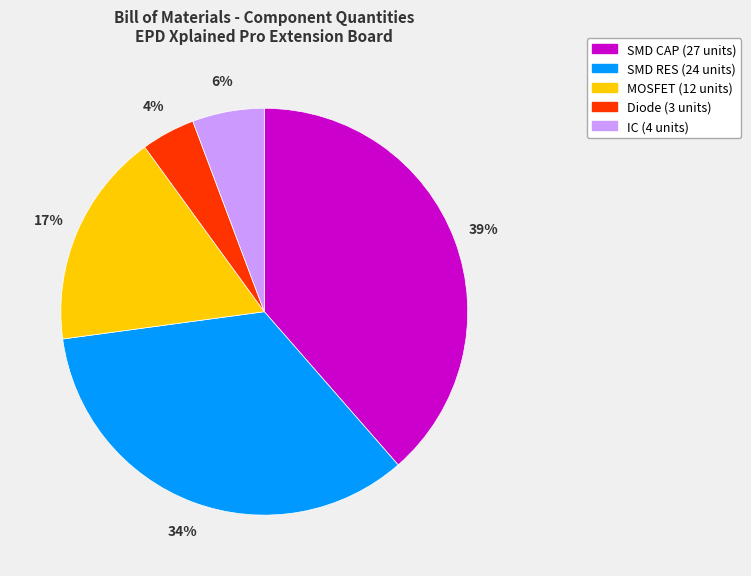

Rank the categories by value from highest to lowest.

SMD CAP, SMD RES, MOSFET, IC, Diode